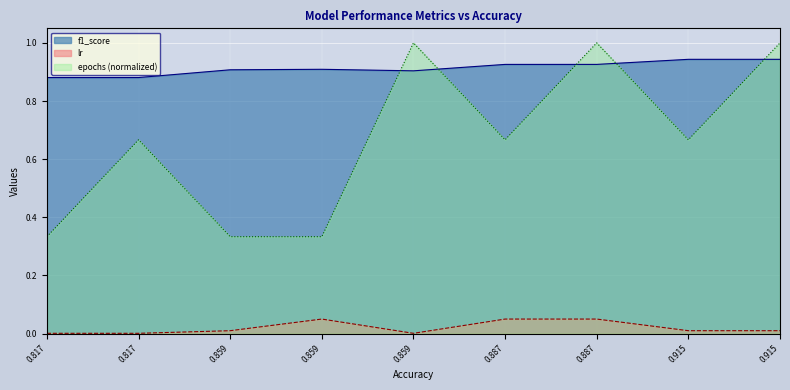

At 0.817, list the series in order from largest to smallest.

f1_score, epochs, lr